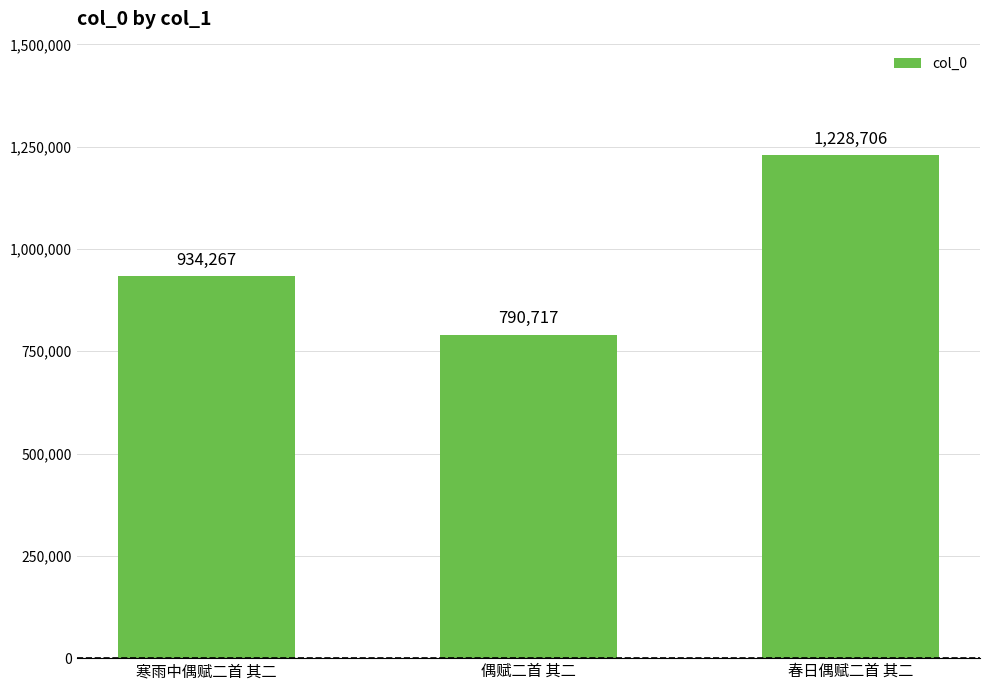

What is the label of the 2nd bar from the left?

偶赋二首 其二